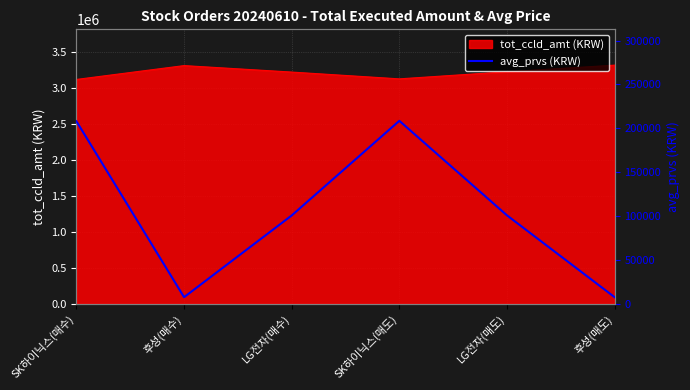

What is the minimum value for tot_ccld_amt (KRW)?

3120000